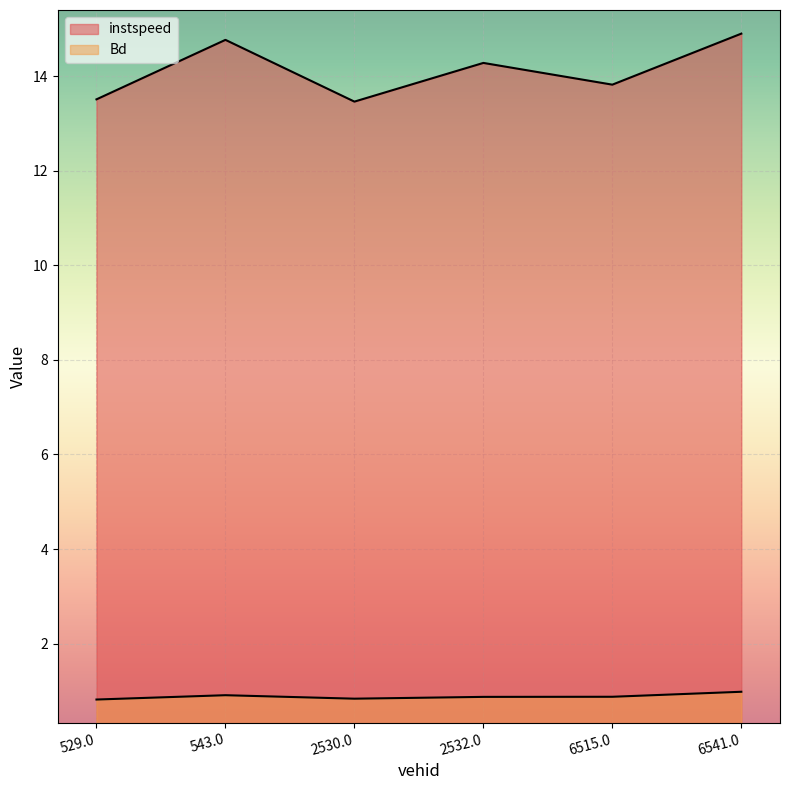

What is the greatest value displayed?

14.9